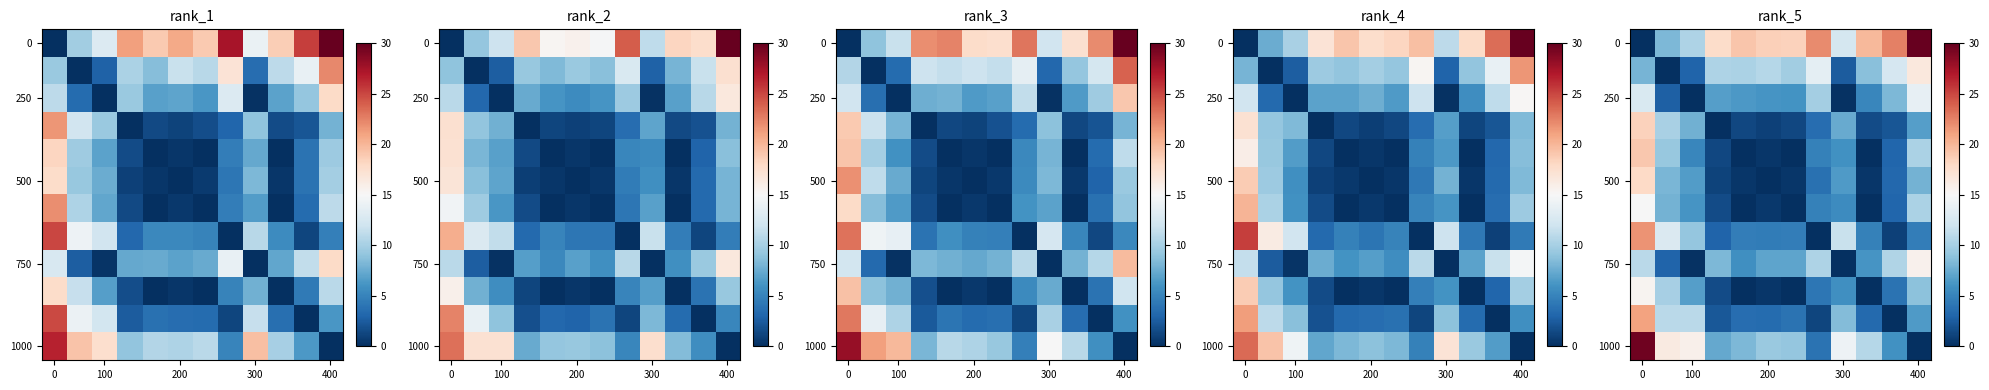

Count the number of data series in this chart.

12